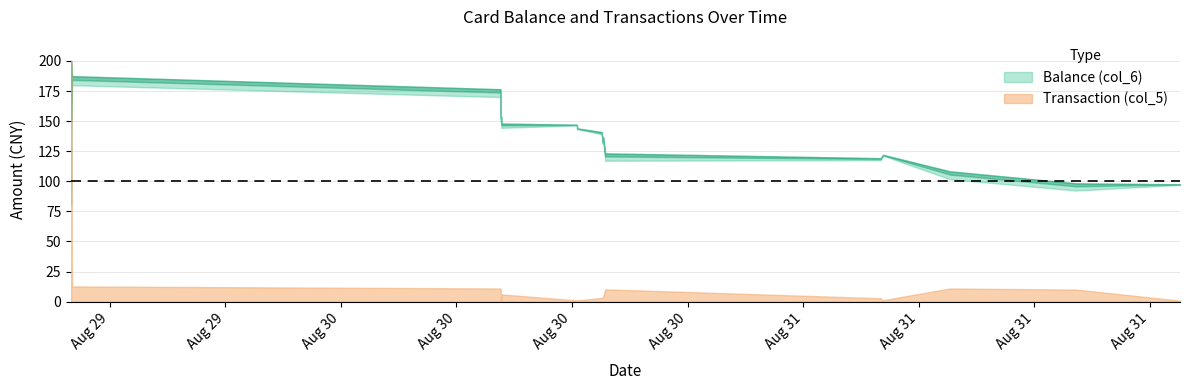

What is the sum of all Transaction (col_5) values?

302.5